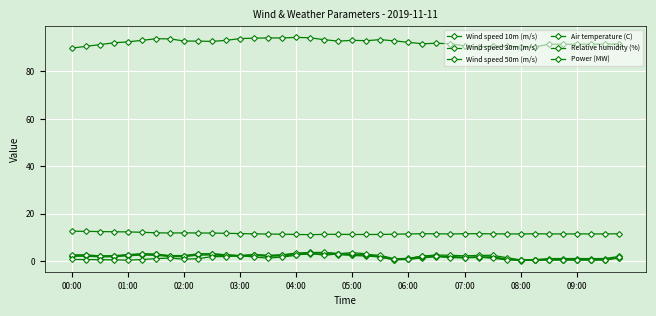

Which series has the largest range (max minus min)?

Relative humidity (%)